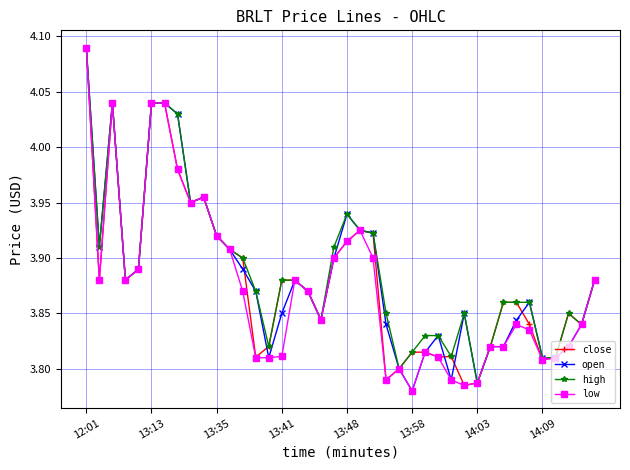

At how many categories does at least one series exceed 4?

5